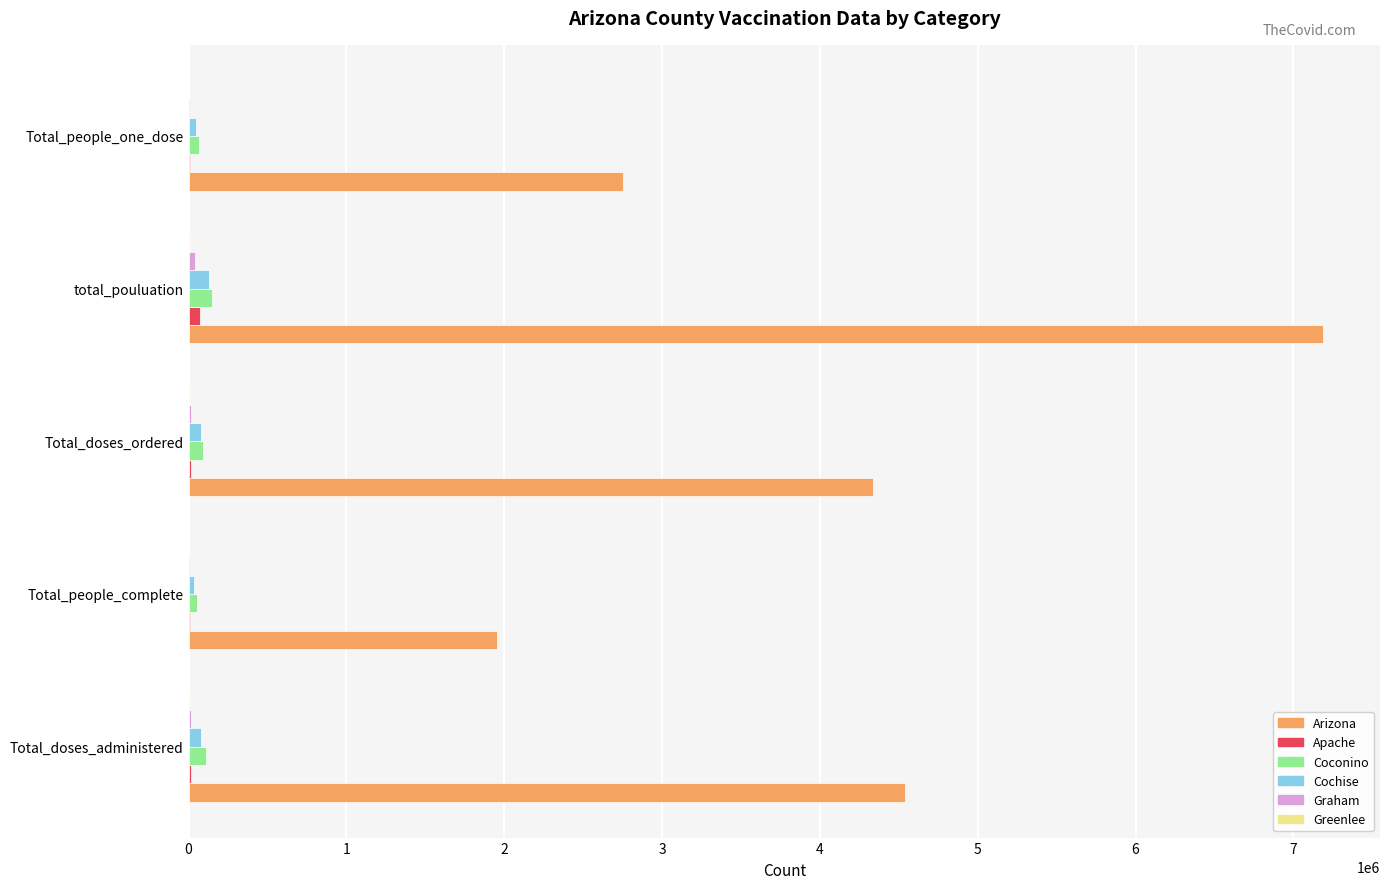

Which series has the largest total across all categories?

Arizona